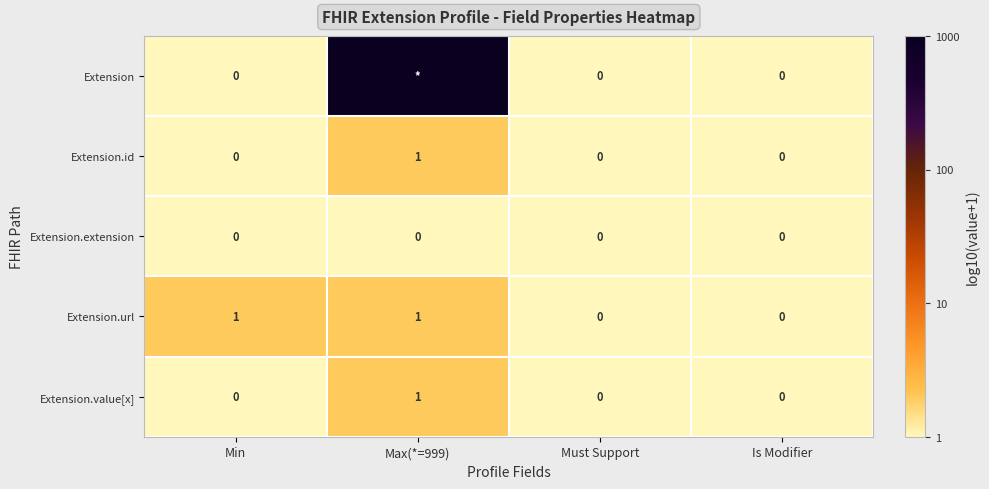

Count the Extension.id values in the range 0 to 1.

4